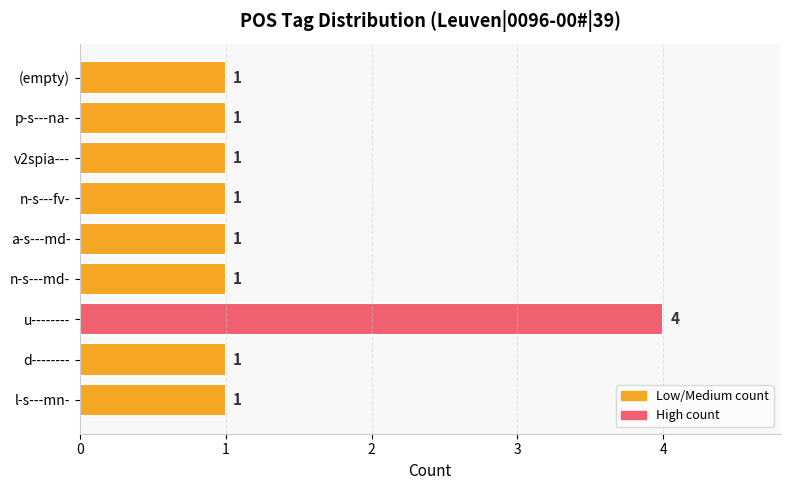

The chart shows a value of 1 at n-s---fv-. True or false?

True